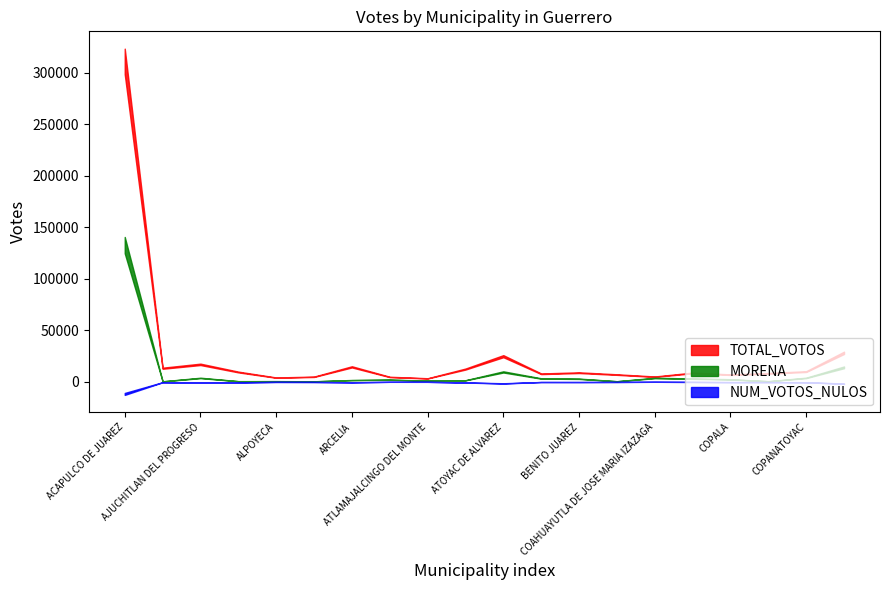

How many data points in TOTAL_VOTOS are less than 8769?

10